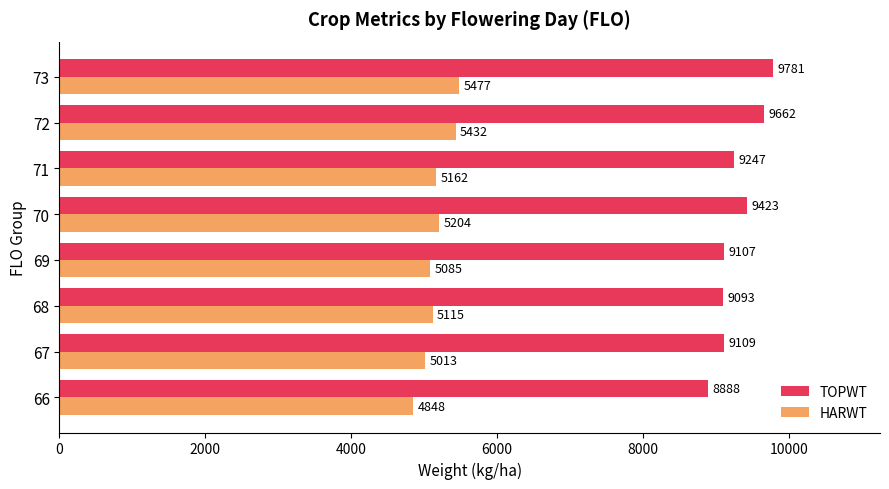

What is the minimum value for HARWT?

4848